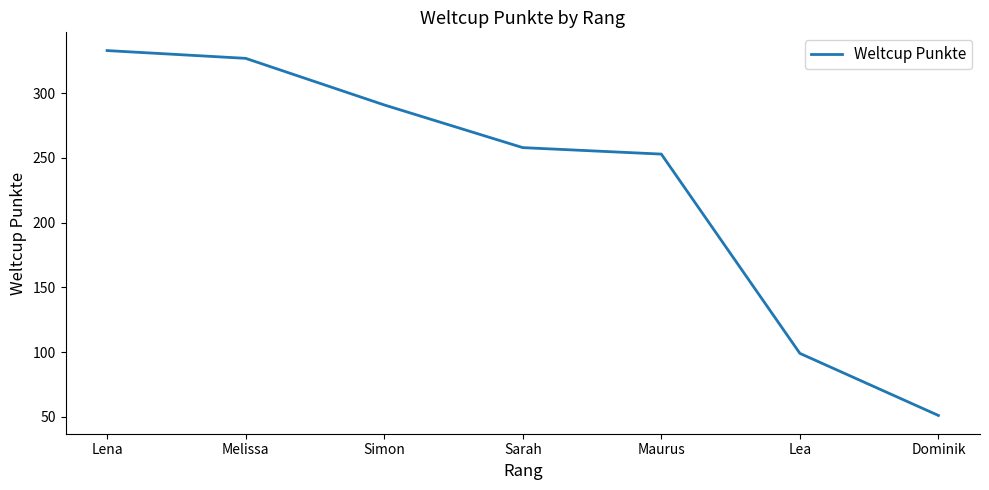

Reading left to right, extract all data points from this chart.

333	327	291	258	253	99	51